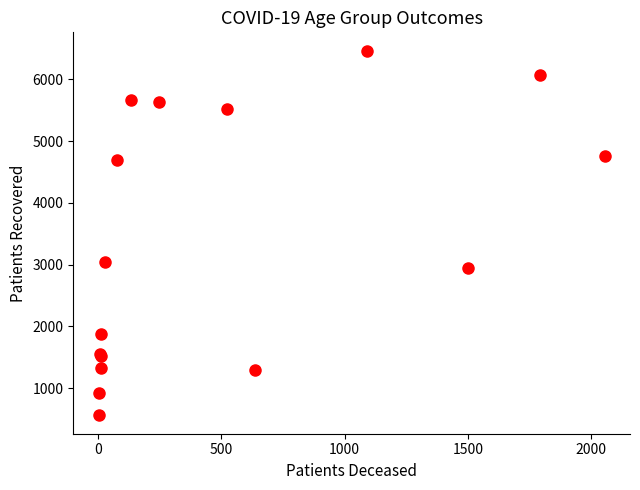

What Y value in the scatter plot is closest to 3511?

3050